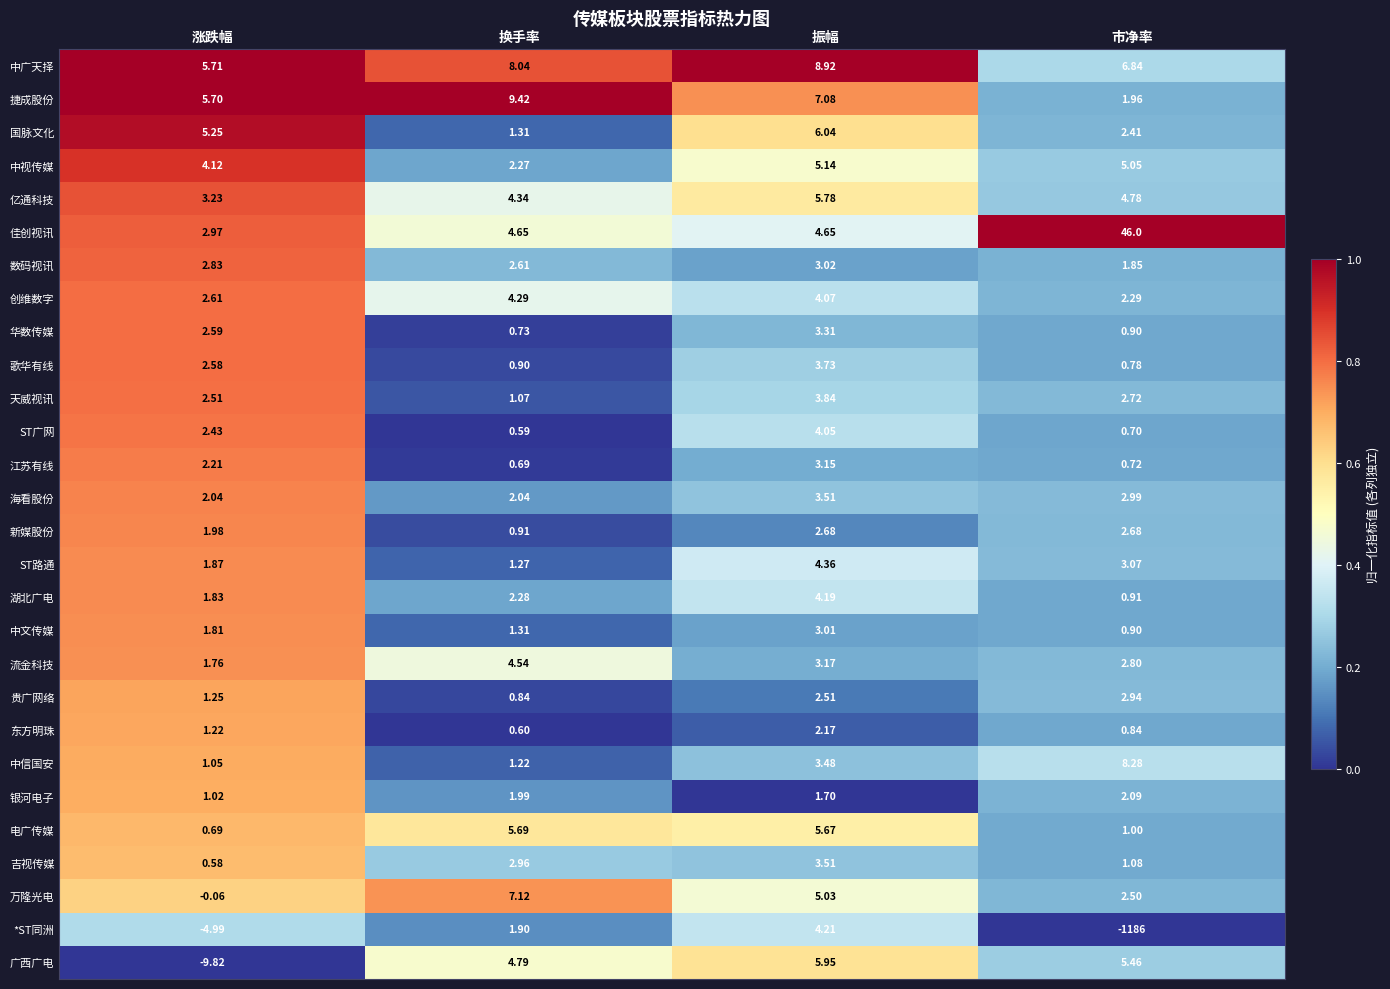

At which label is 华数传媒 closest to 2?

涨跌幅